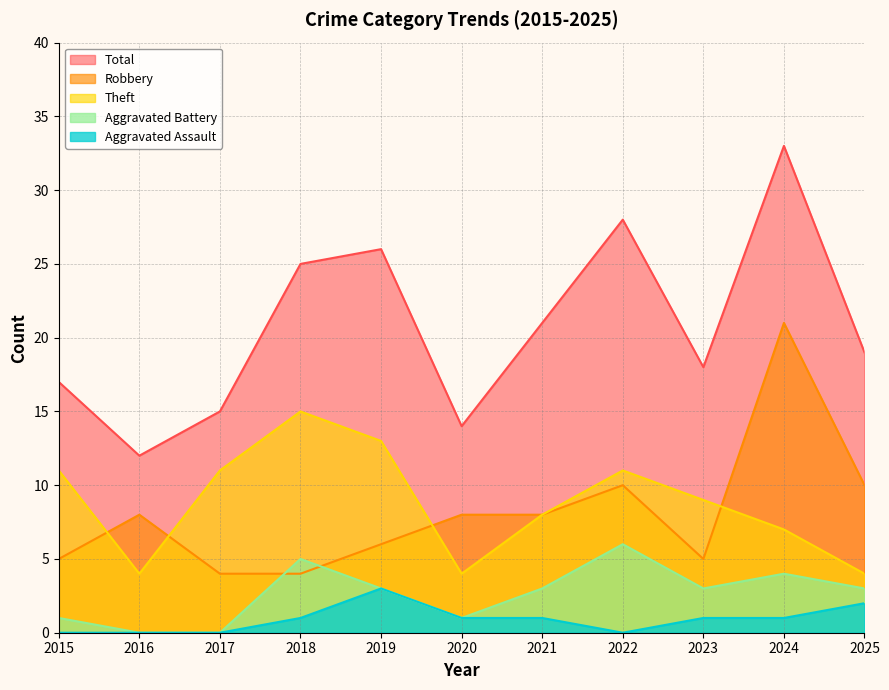

List the series in order of their peak value, highest first.

Total, Robbery, Theft, Aggravated Battery, Aggravated Assault